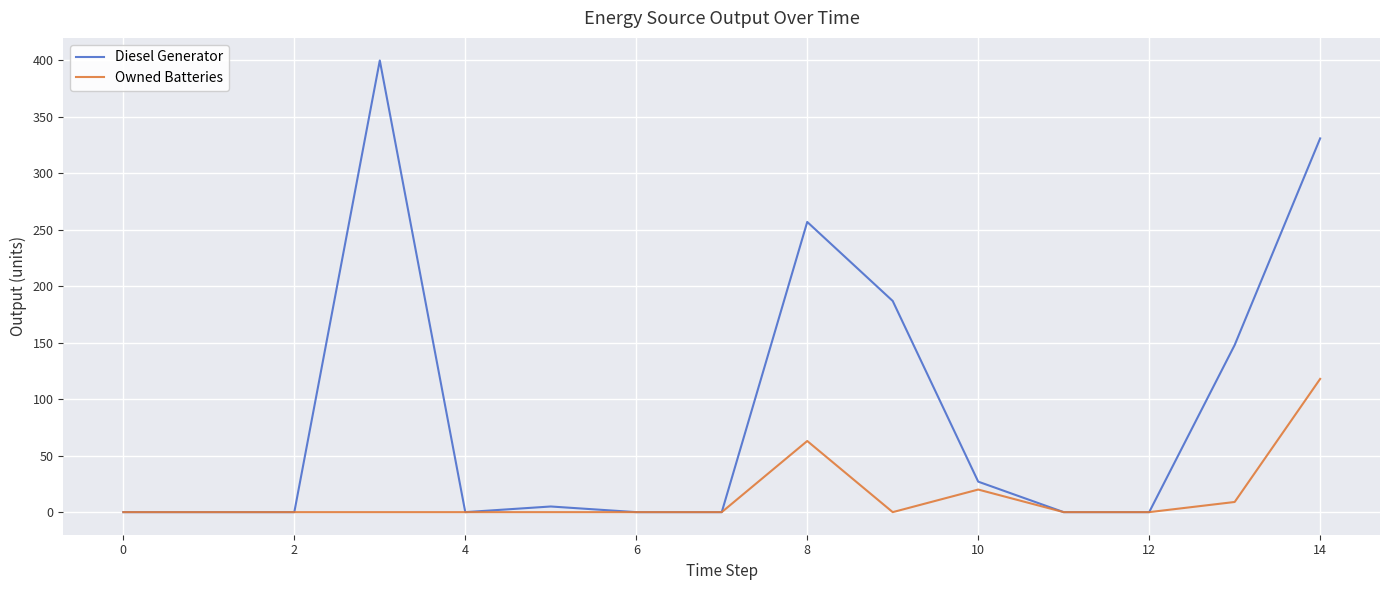

Which series has the largest range (max minus min)?

Diesel Generator